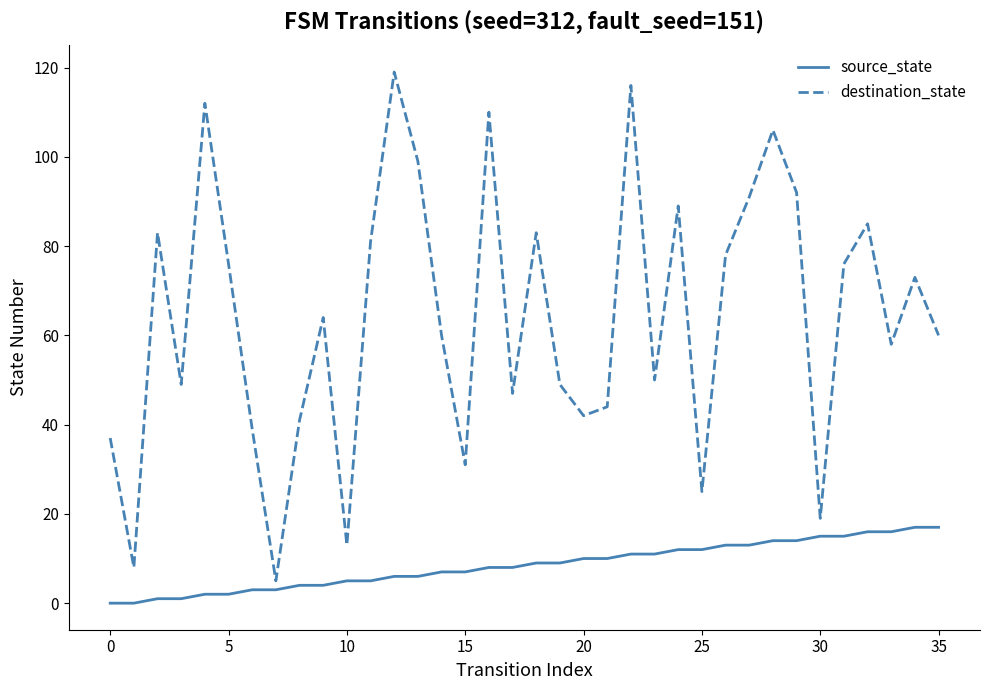

True or false: destination_state and source_state intersect in this chart.

False